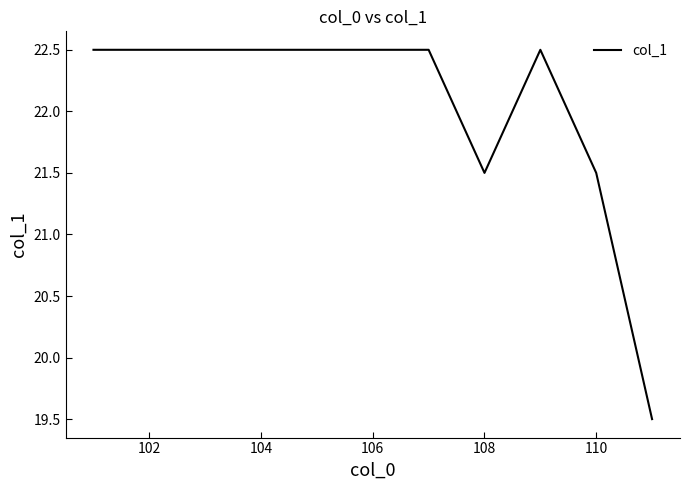

What is the difference between the maximum and minimum values?

3.0